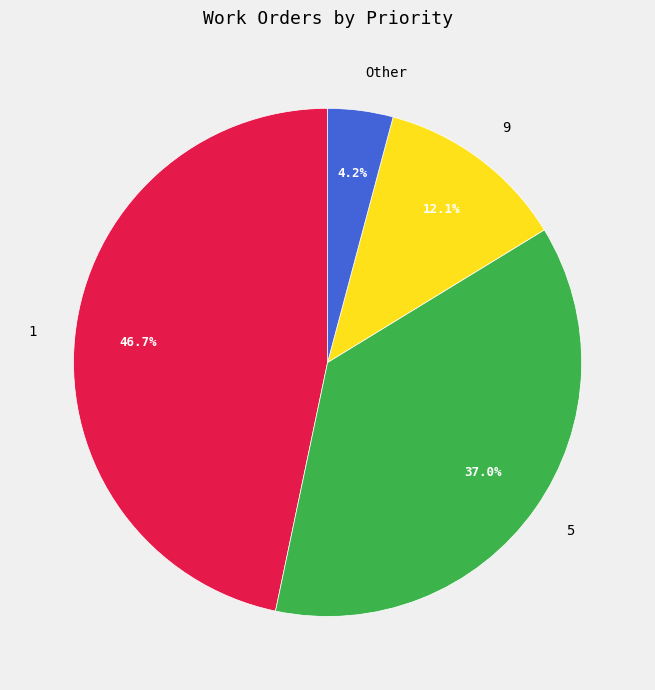

What is the total percentage of 9 and 5?

49.1%